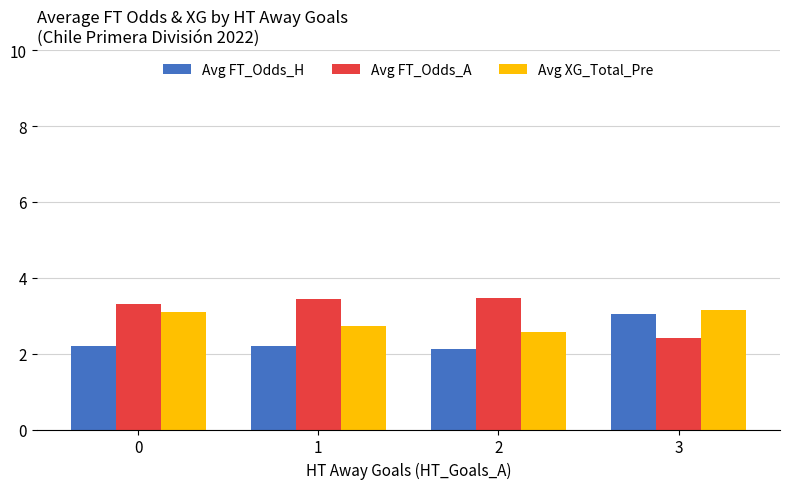

Is the value of Avg XG_Total_Pre at 2 greater than the value of Avg FT_Odds_A at 3?

Yes